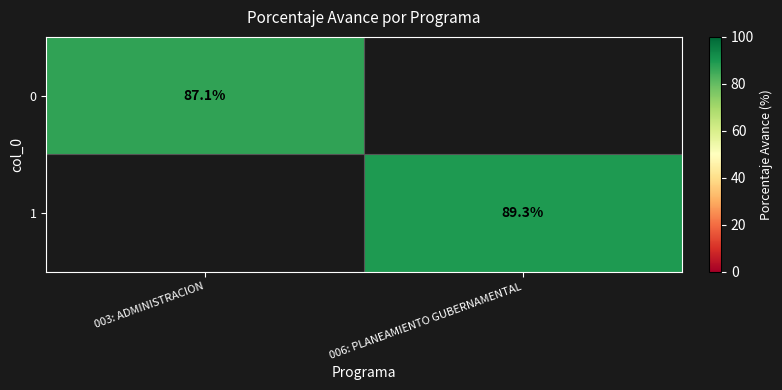

The value of 1 at 006: PLANEAMIENTO GUBERNAMENTAL is 122.8. True or false?

False